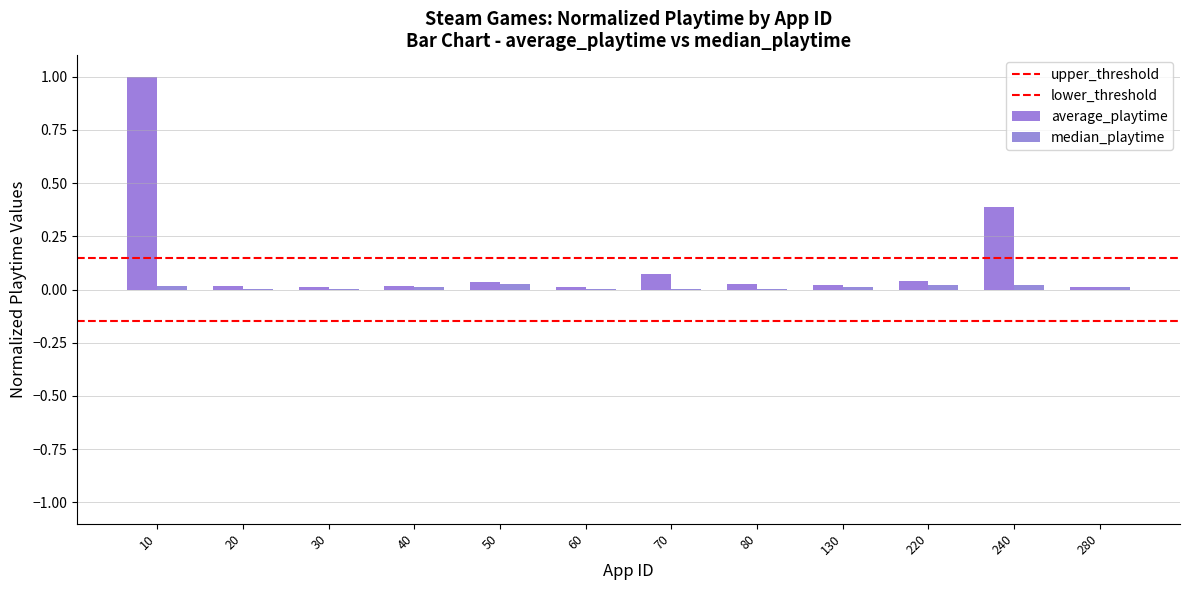

Read the average_playtime value at 10.

1.0